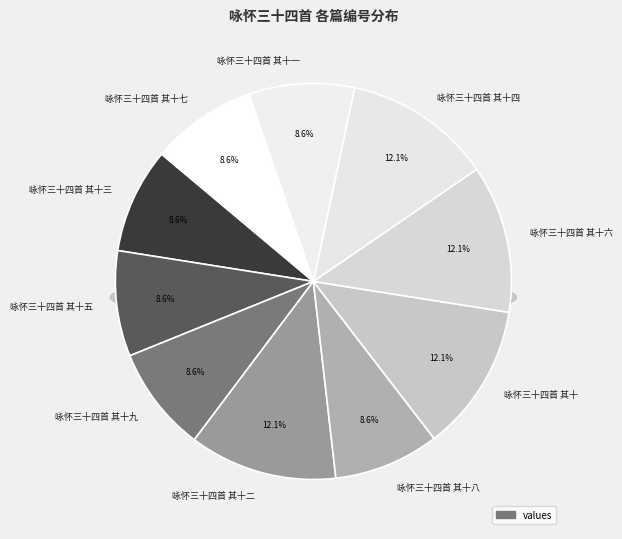

The 咏怀三十四首 其十五 slice represents 1% of the pie. True or false?

False